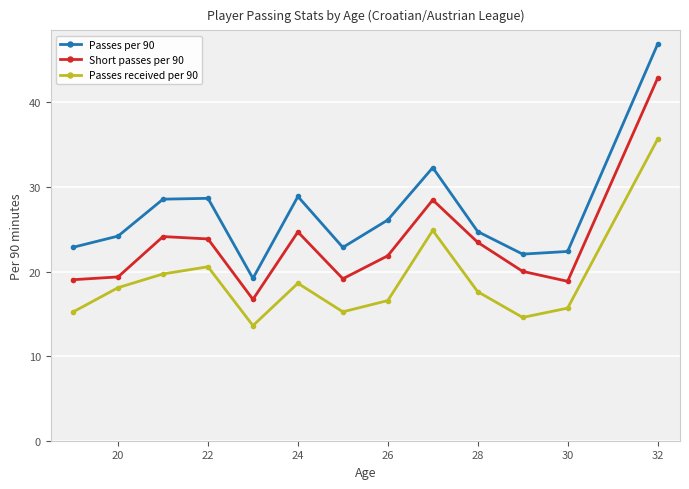

How many data points in Passes per 90 are above 24?

8